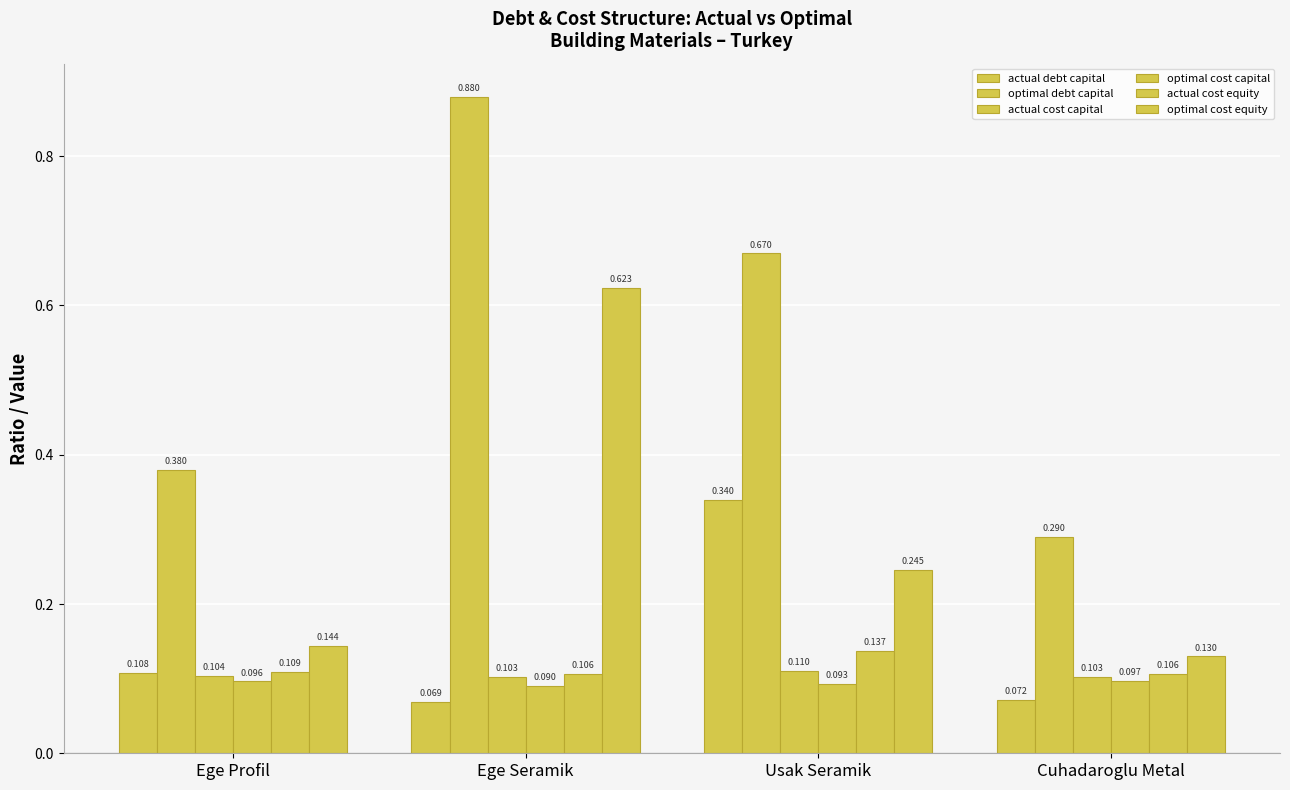

What is the value of the actual debt capital bar at the 2nd from the left?

0.1